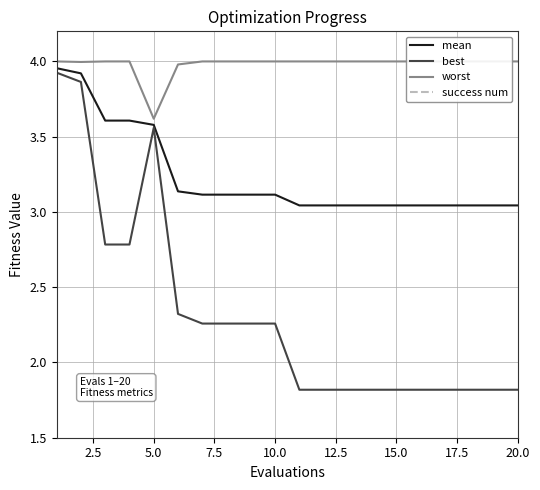

Reading left to right, what are all the values shown in this chart?

mean: 4.0	3.9	3.6	3.6	3.6	3.1	3.1	3.1	3.1	3.1	3.0	3.0	3.0	3.0	3.0	3.0	3.0	3.0	3.0	3.0
best: 3.9	3.9	2.8	2.8	3.6	2.3	2.3	2.3	2.3	2.3	1.8	1.8	1.8	1.8	1.8	1.8	1.8	1.8	1.8	1.8
worst: 4.0	4.0	4.0	4.0	3.6	4.0	4.0	4.0	4.0	4.0	4.0	4.0	4.0	4.0	4.0	4.0	4.0	4.0	4.0	4.0
success num: 0.0	0.0	0.0	0.0	0.0	0.0	0.0	0.0	0.0	0.0	0.0	0.0	0.0	0.0	0.0	0.0	0.0	0.0	0.0	0.0